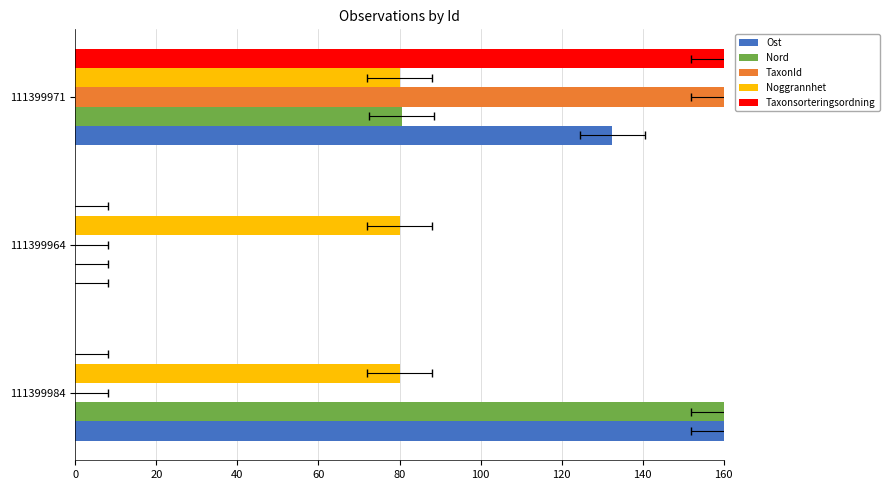

List the series in order of their peak value, highest first.

Ost, Nord, TaxonId, Taxonsorteringsordning, Noggrannhet